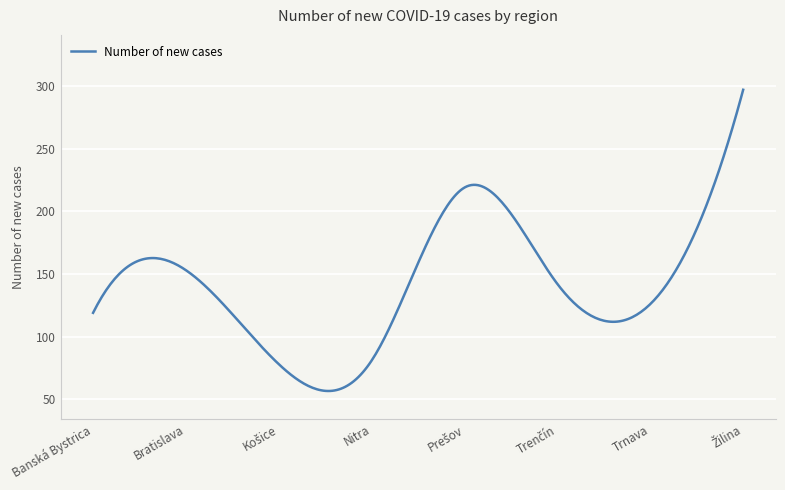

What is the maximum value shown in the chart?

297.0